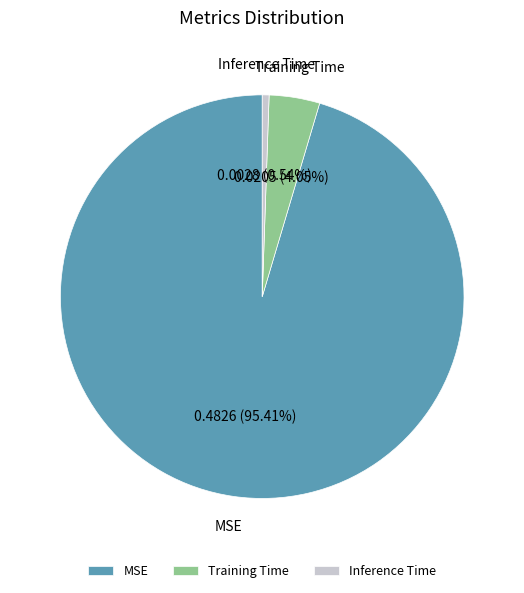

Rank the categories by value from highest to lowest.

MSE, Training Time, Inference Time